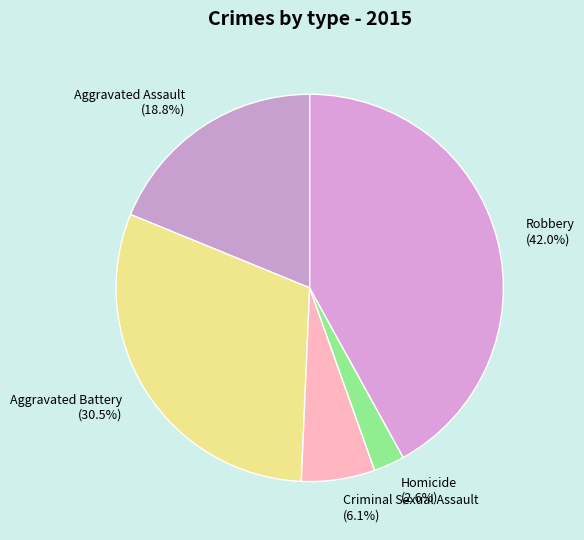

Rank the categories by value from lowest to highest.

Homicide, Criminal Sexual Assault, Aggravated Assault, Aggravated Battery, Robbery